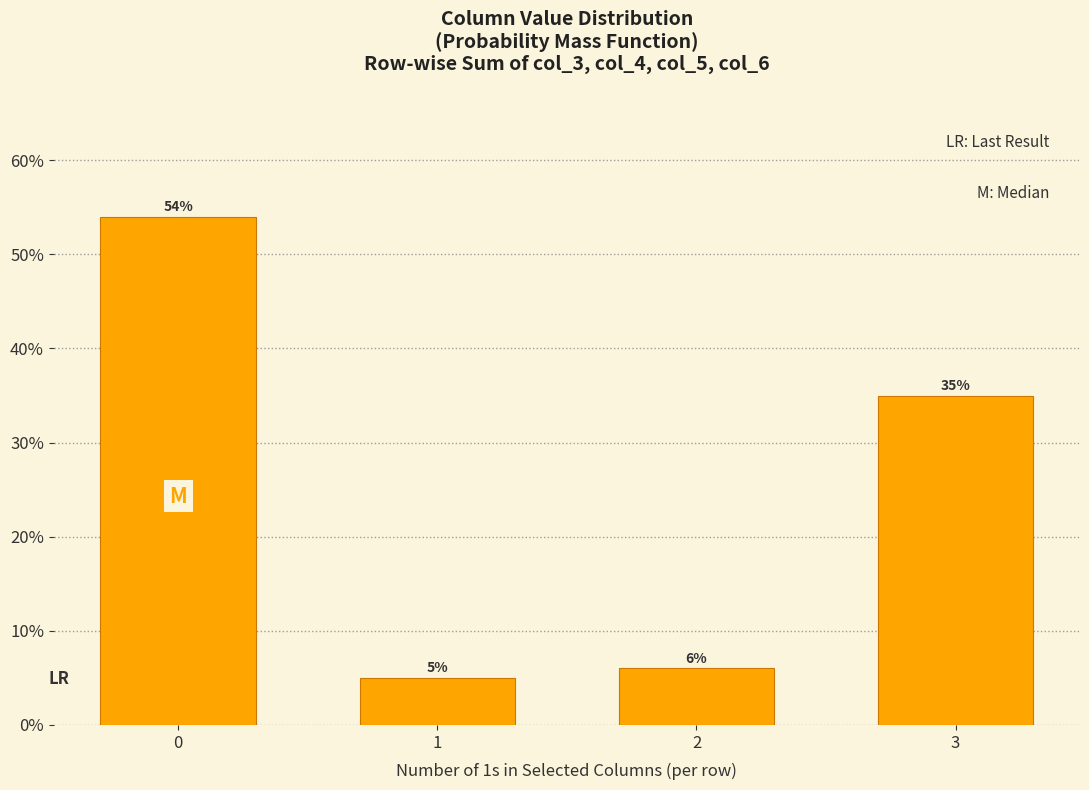

Reading left to right, what are all the values shown in this chart?

0=54	1=5	2=6	3=35